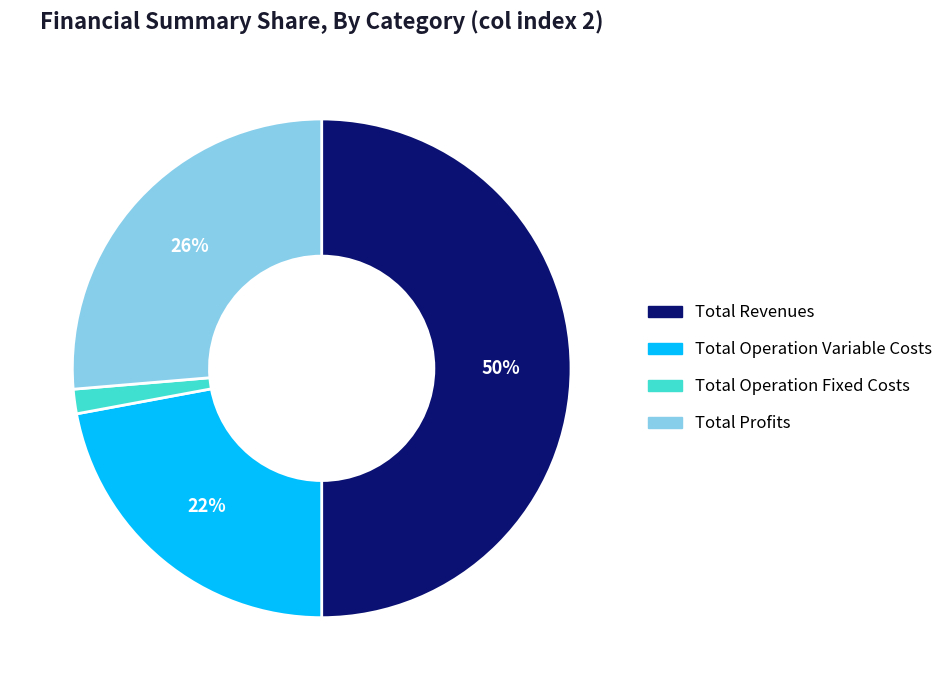

To the nearest percent, what is the difference between the largest and smallest slice percentages?

48%